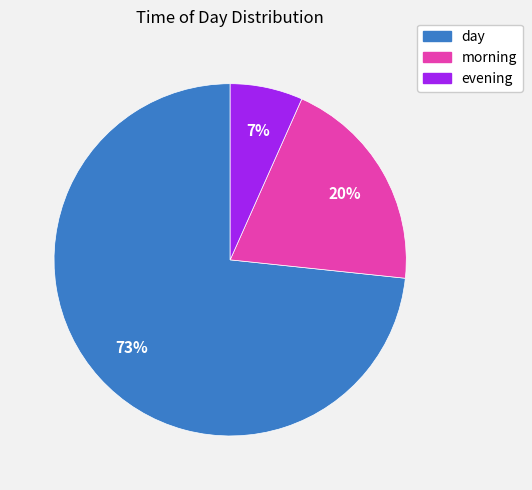

To the nearest percent, what is the average slice percentage?

33%